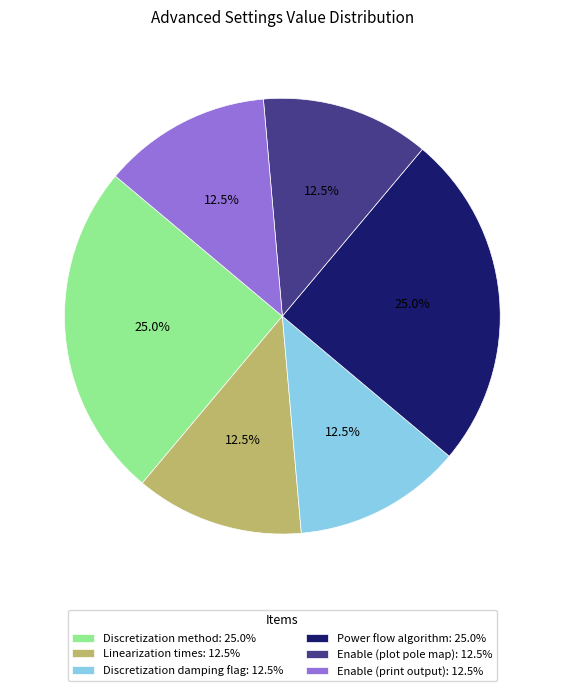

Is there a majority slice in this chart?

No